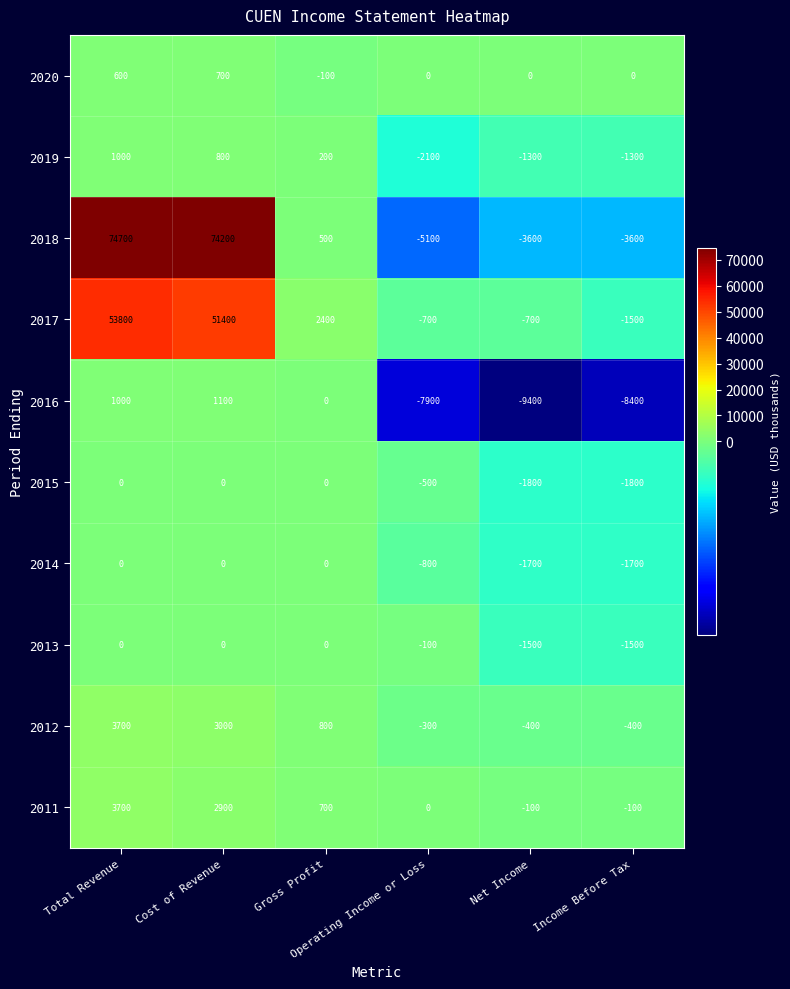

Which series has the largest total across all categories?

2018